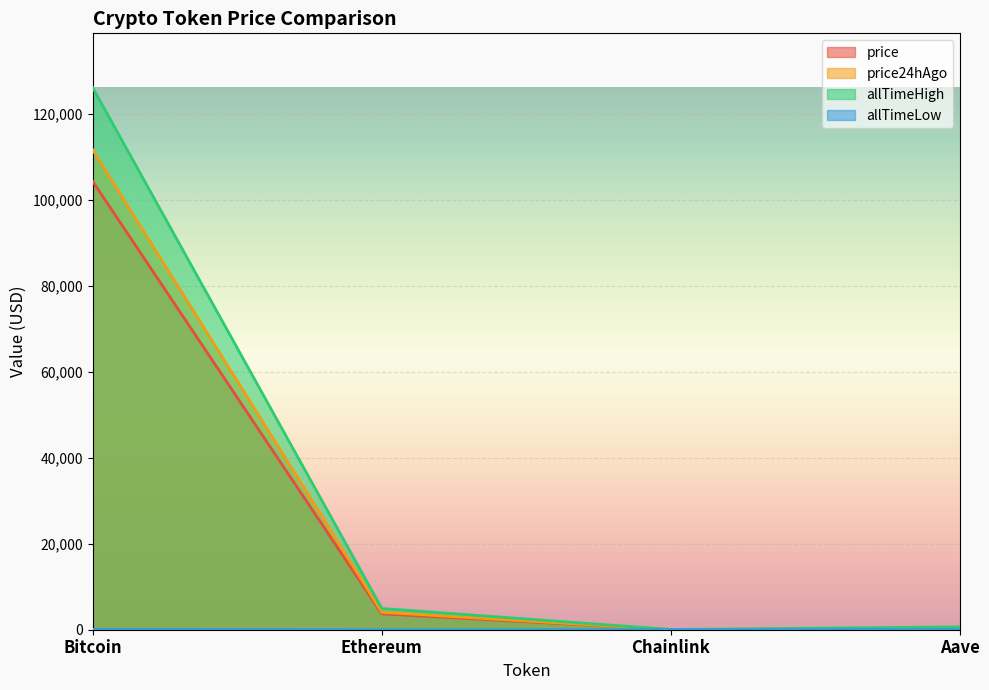

The value of allTimeHigh at Chainlink is 52.7. True or false?

True